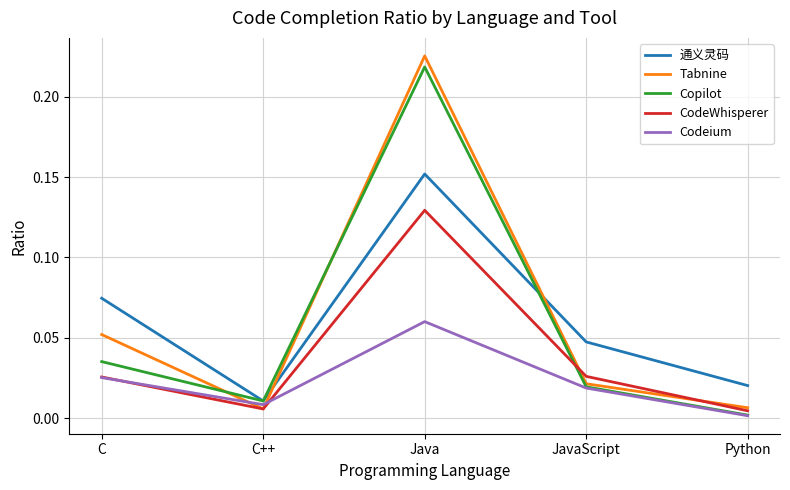

What position from the left is C?

1